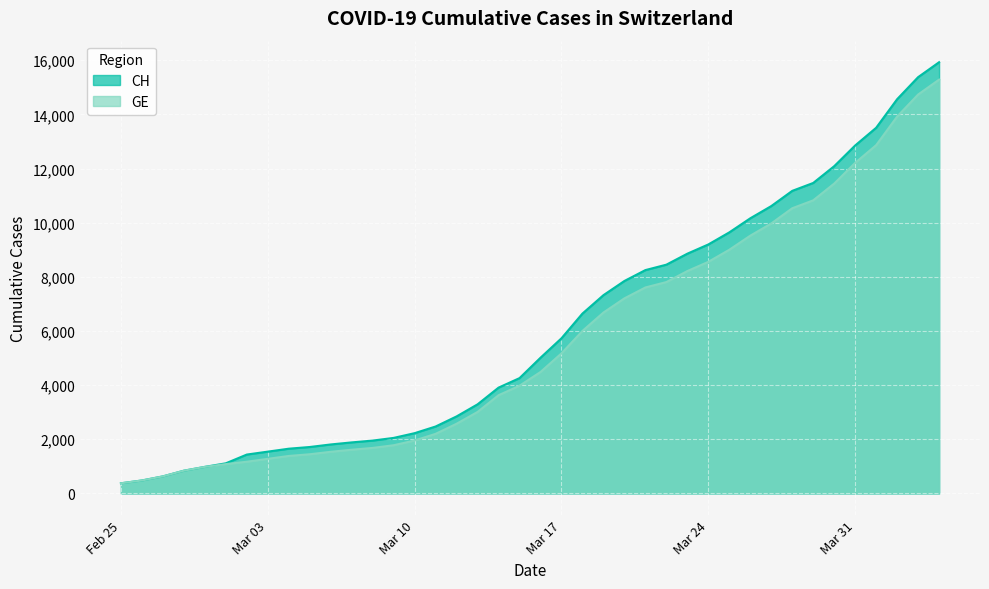

True or false: CH has a value of 6794 at 2020-03-15.

False